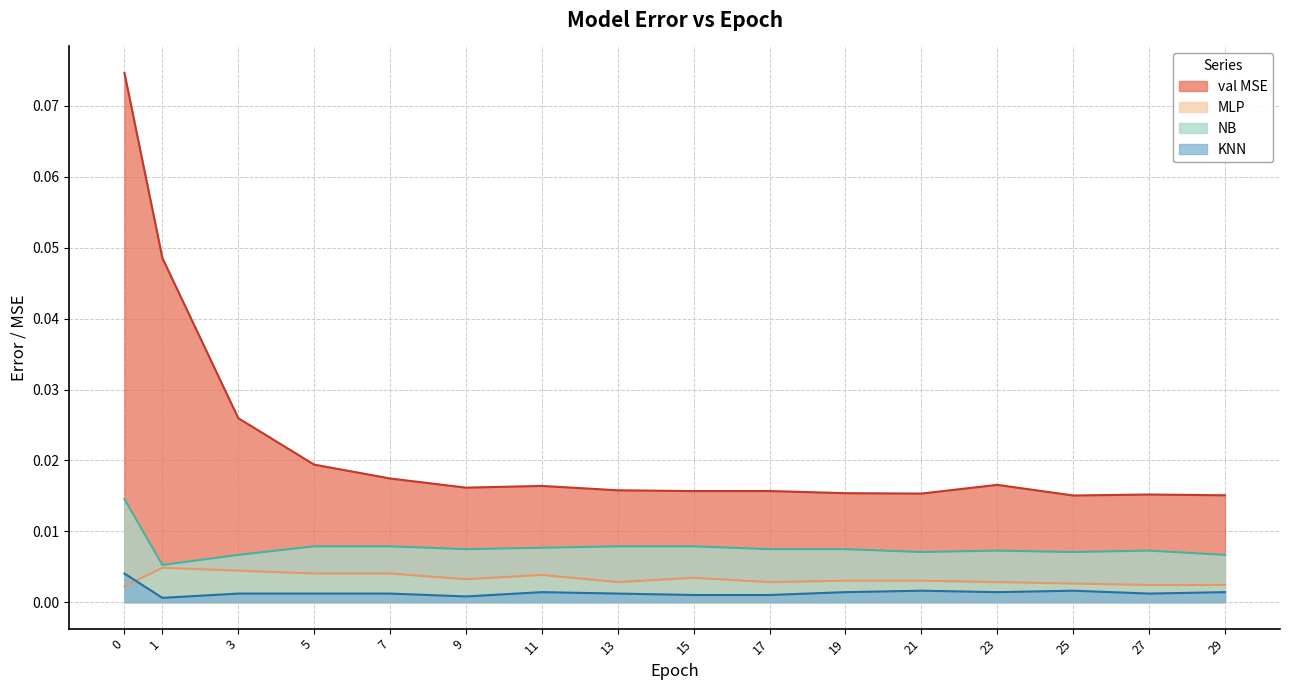

Between 29 and 11, which is larger?

11